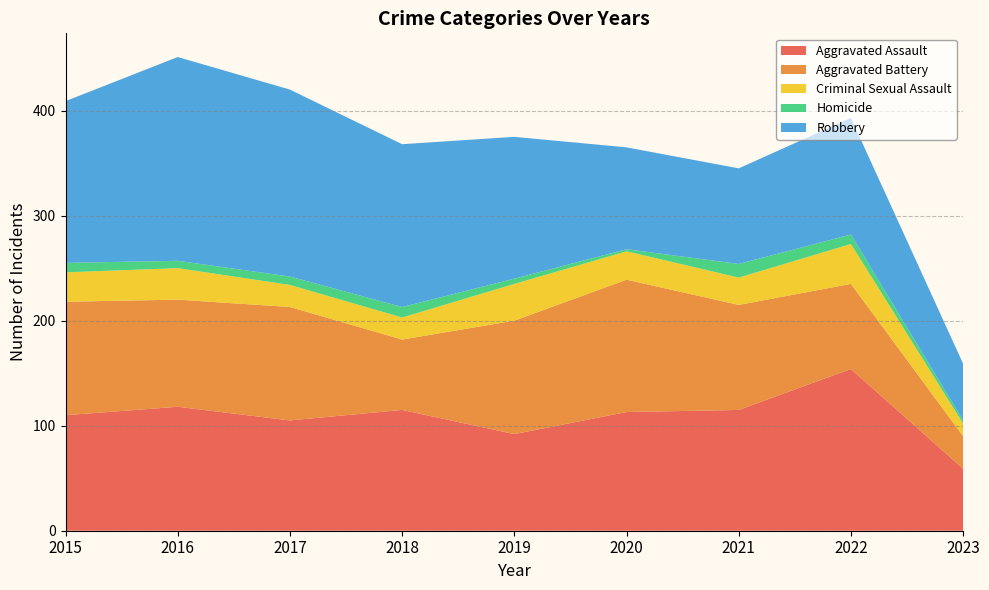

Reading right to left, list all the values displayed in this chart.

Aggravated Assault: 2023=59	2022=154	2021=115	2020=113	2019=92	2018=115	2017=105	2016=118	2015=110
Aggravated Battery: 2023=31	2022=81	2021=100	2020=126	2019=108	2018=67	2017=108	2016=102	2015=108
Criminal Sexual Assault: 2023=12	2022=38	2021=26	2020=27	2019=35	2018=21	2017=21	2016=30	2015=28
Homicide: 2023=3	2022=9	2021=13	2020=2	2019=5	2018=10	2017=8	2016=7	2015=9
Robbery: 2023=54	2022=111	2021=91	2020=97	2019=135	2018=155	2017=178	2016=194	2015=154